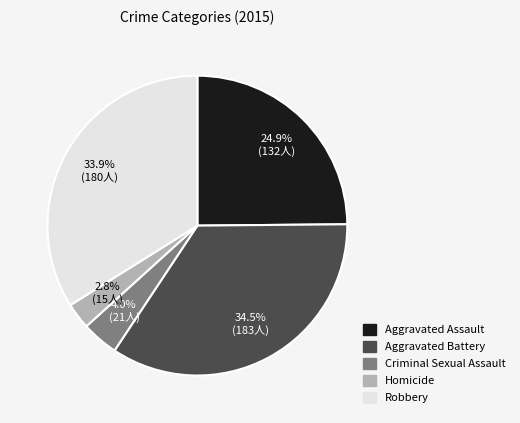

How many slices are in this pie chart?

5